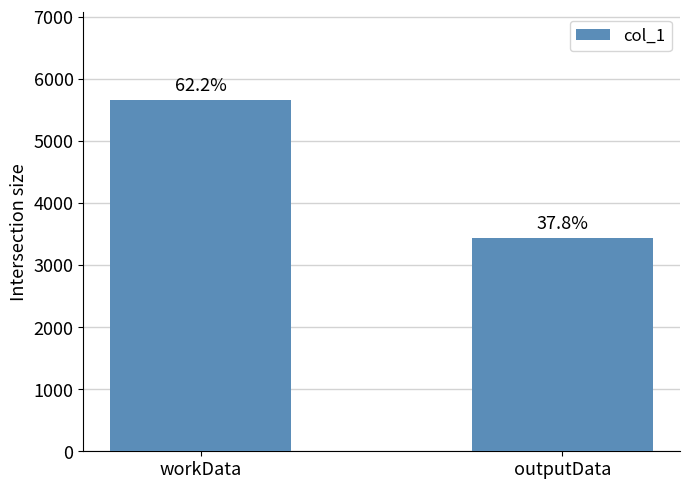

Does the chart contain any negative values?

No